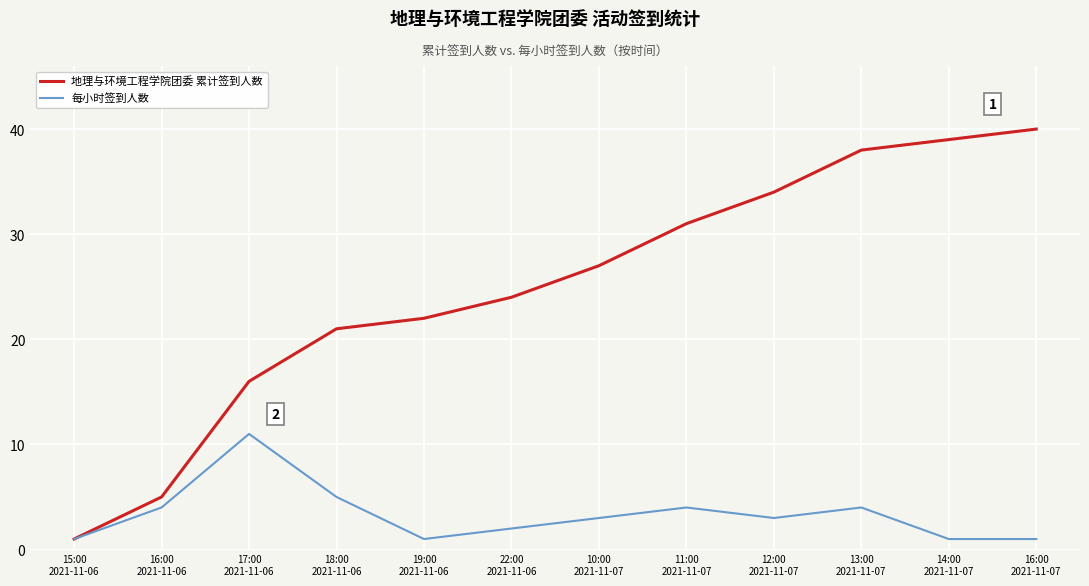

Does the chart have visible grid lines?

Yes